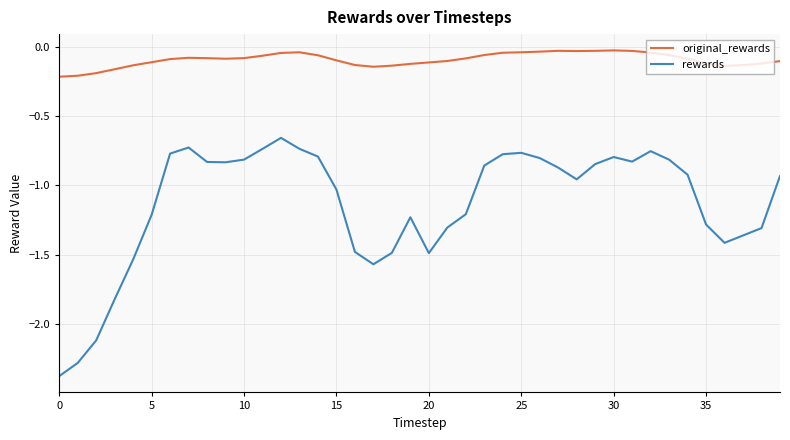

What is the difference between the maximum and minimum values in the rewards series?

1.7